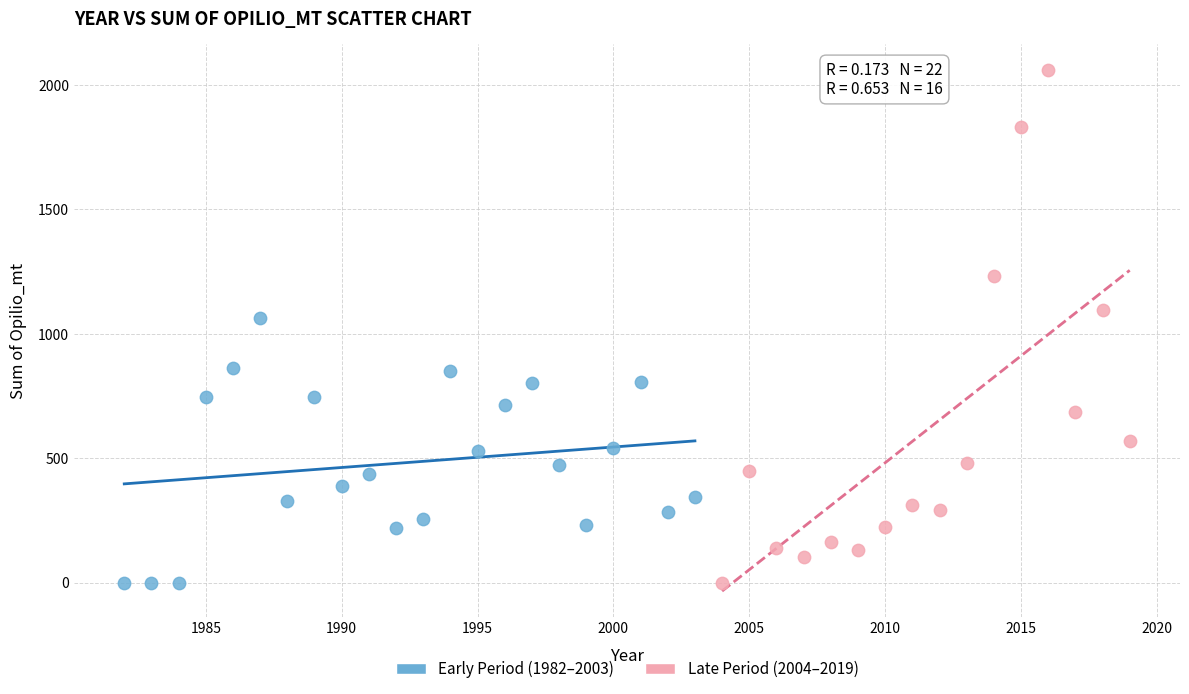

Which series reaches the maximum Y coordinate?

Late Period (2004–2019)